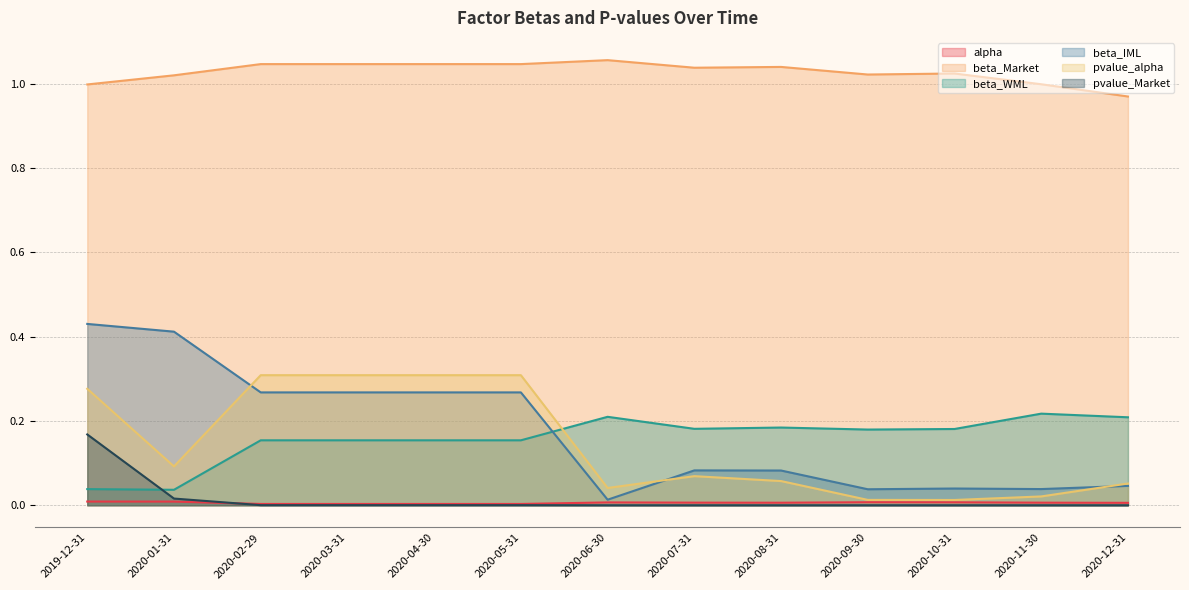

Which category has the highest value across all series?

2020-06-30